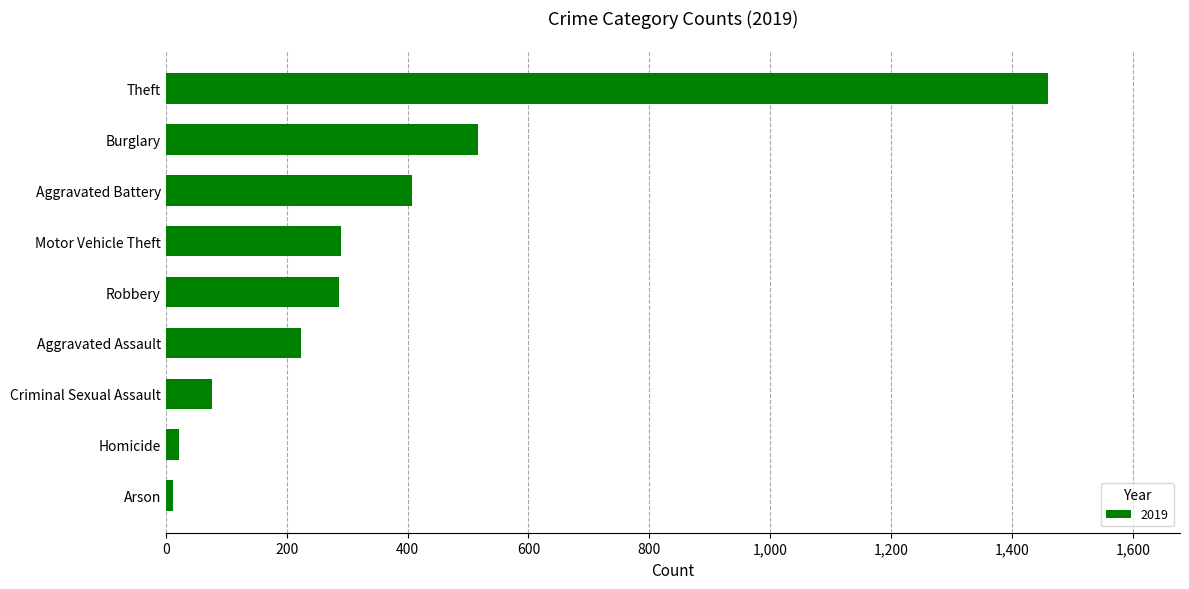

Where is the data nearest to the value 735?

Burglary